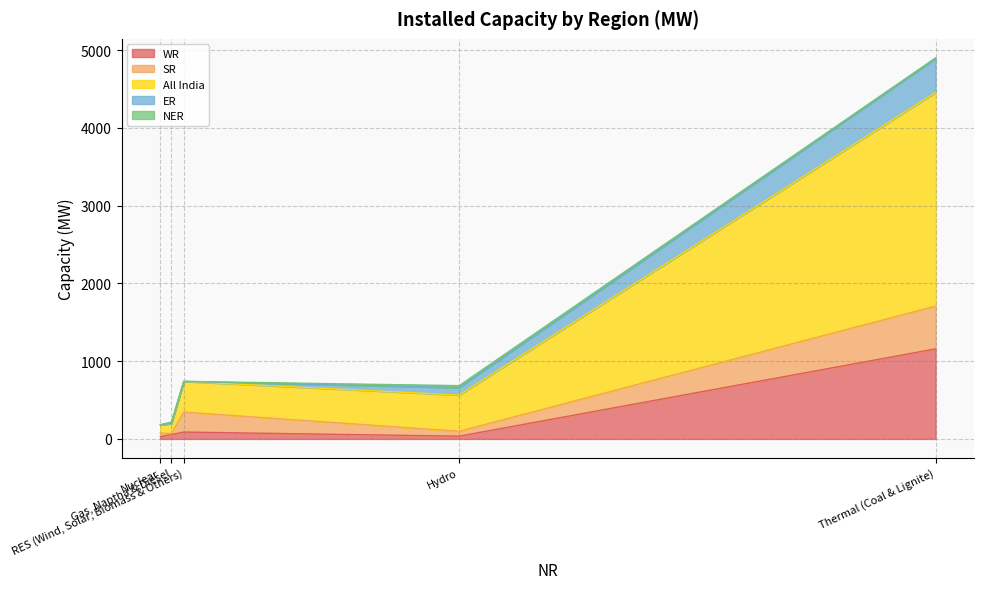

Read the SR value at RES (Wind, Solar, Biomass & Others), to the nearest 50.

250